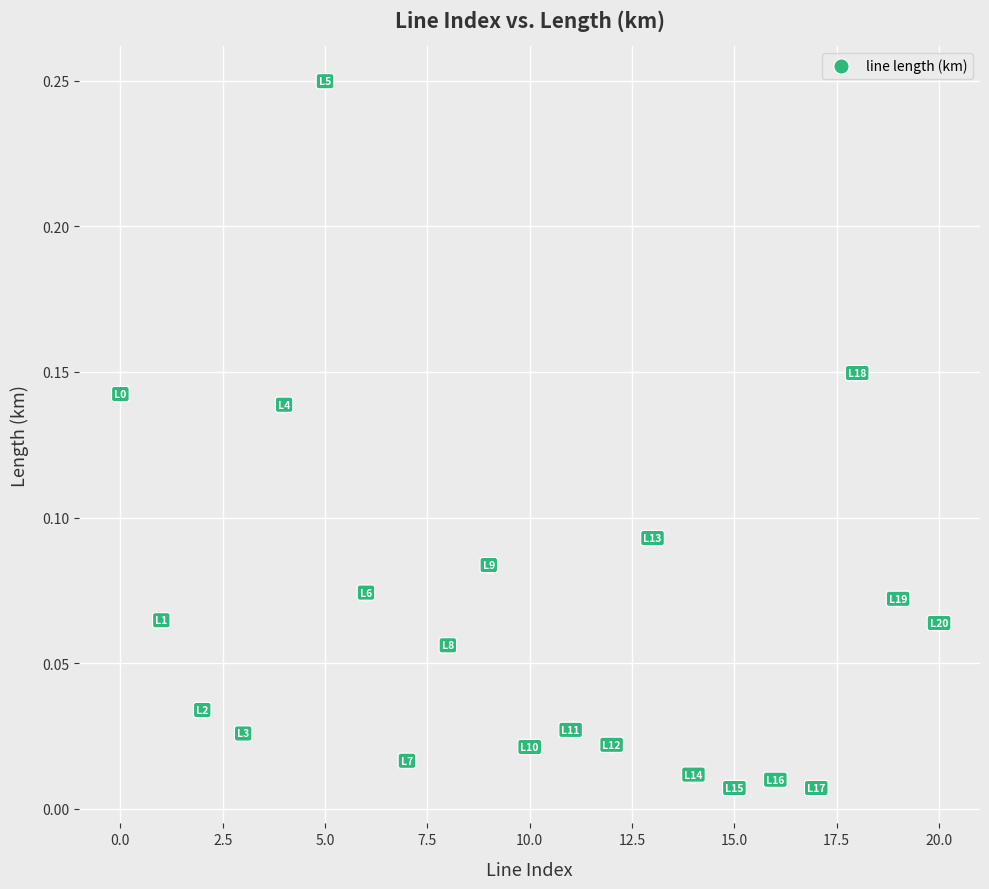

Count the number of points in this scatter plot.

21